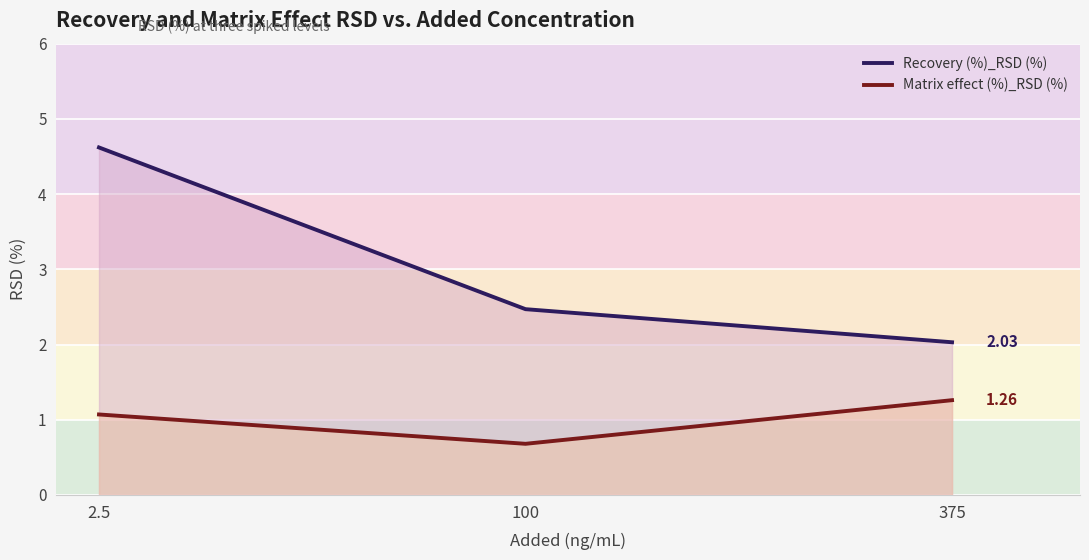

What is the label of the 2nd point from the left?

100